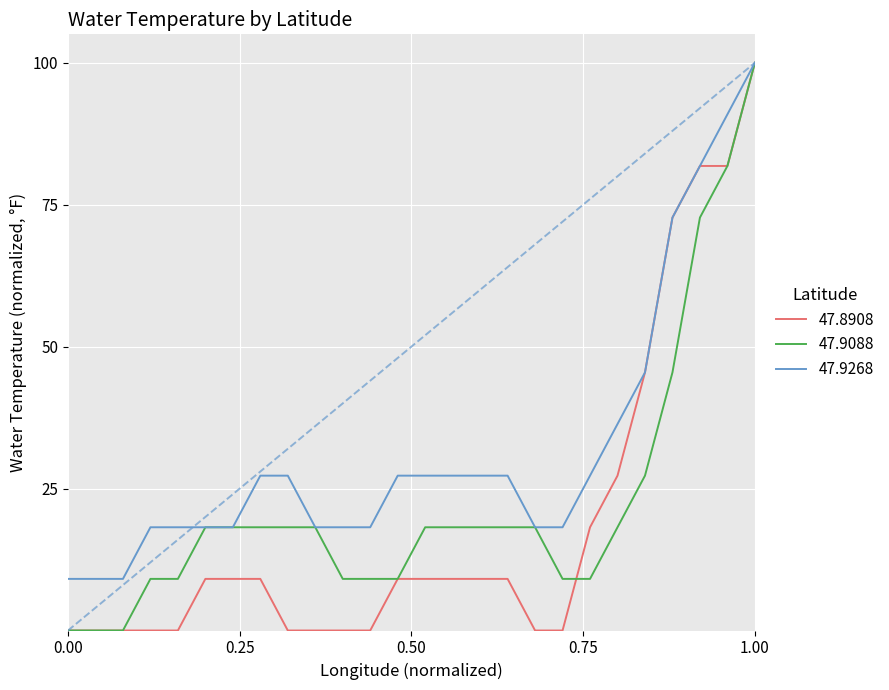

Rank the series by their average value, from highest to lowest.

47.9268, 47.9088, 47.8908